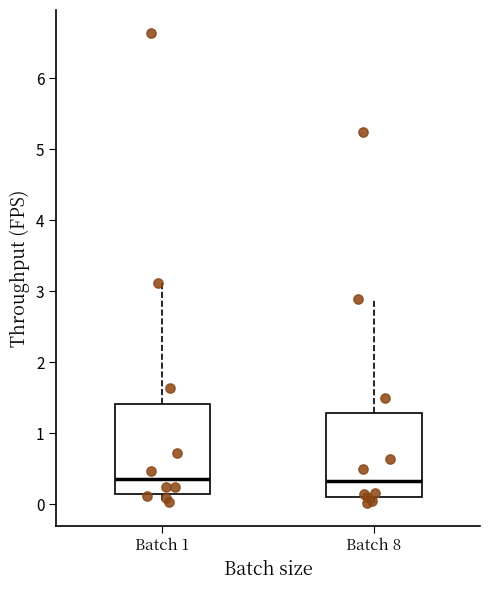

Reading left to right, transcribe this box plot: for each box, give where its median line is, the range the box spans, and where its two whiskers end, as read against the y-axis. The values are not printed on the chart, so give them approximately, as read against the axis.

Batch 1: median 0.4, box 0.1 to 1.4, whiskers 0.0 to 3.1
Batch 8: median 0.3, box 0.1 to 1.3, whiskers 0.0 to 2.9